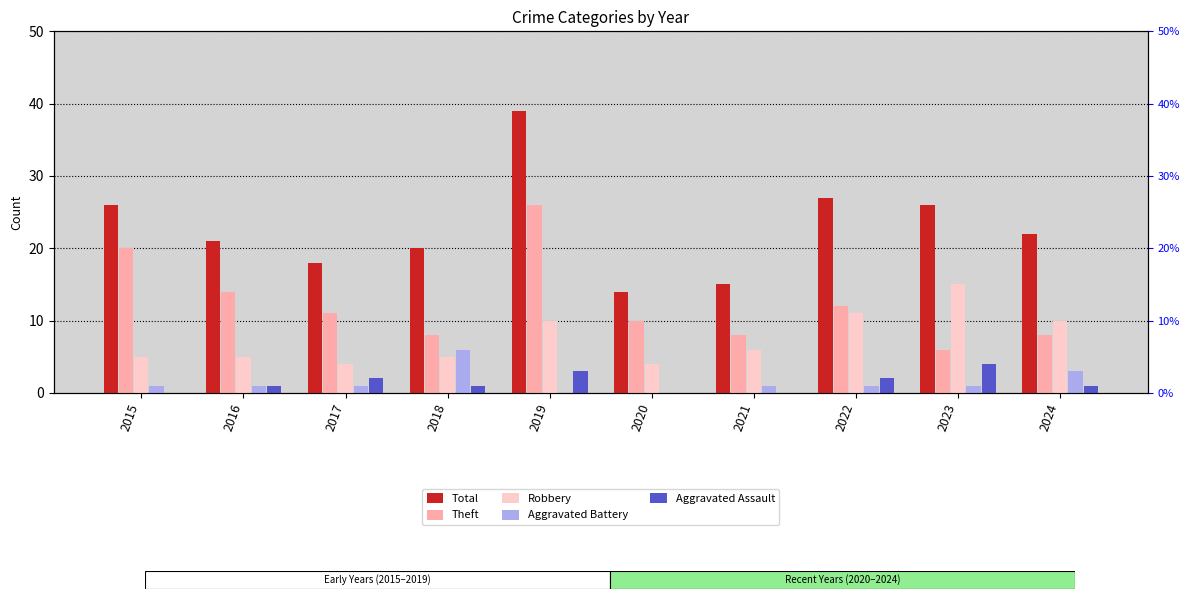

At which category does the chart reach its minimum across all series?

2019